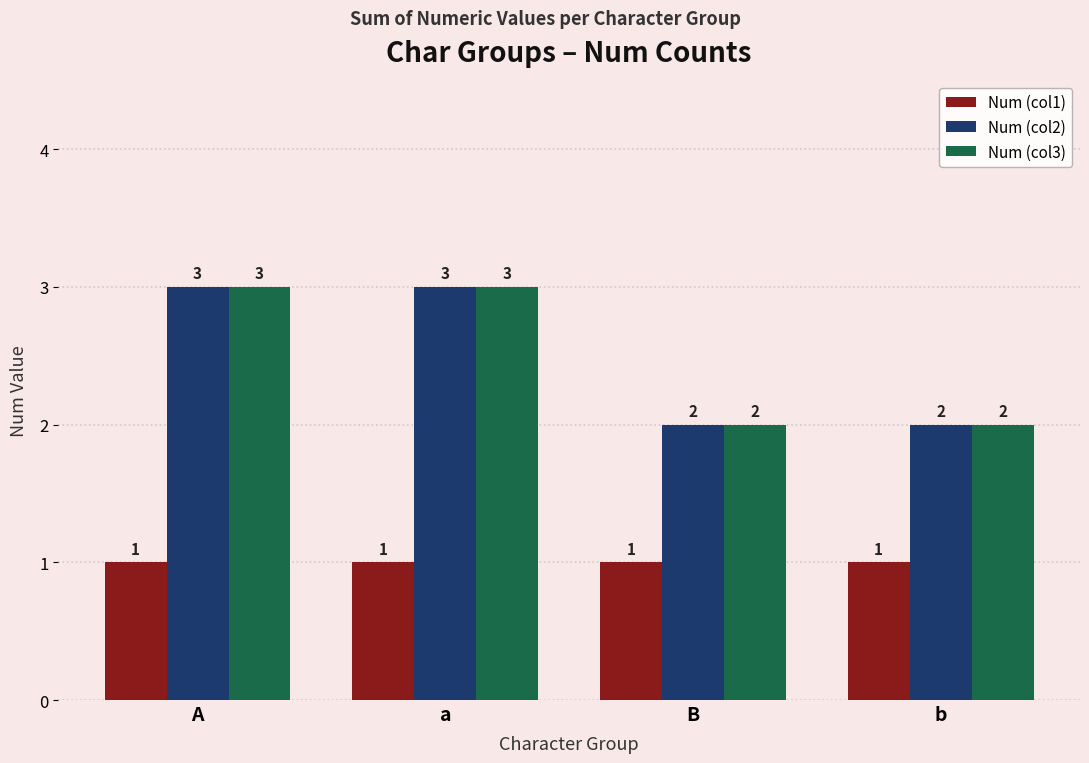

What is the label of the 3rd bar from the left?

B